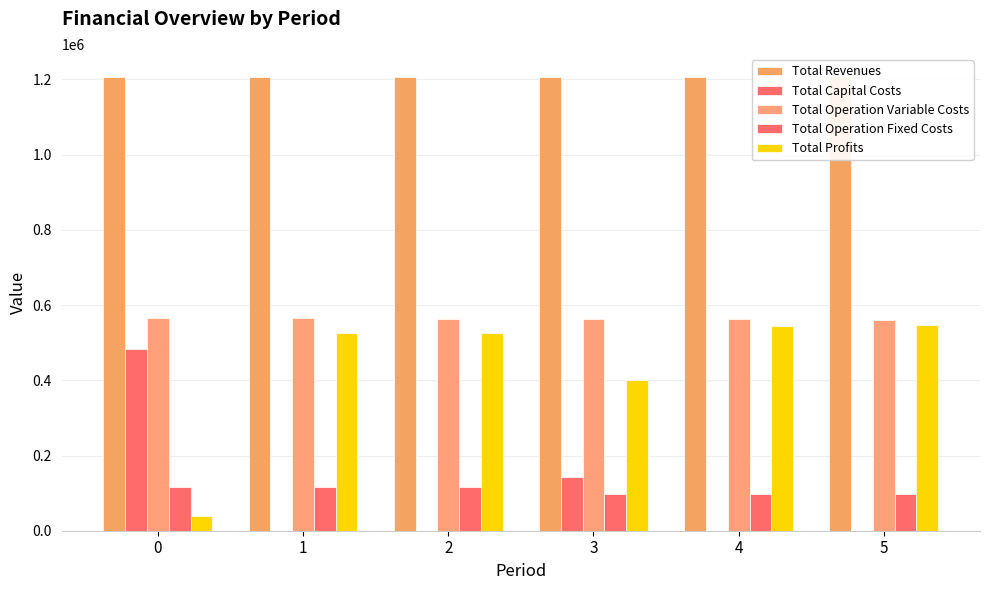

The Total Capital Costs series shows -225827.3 at 2. True or false?

False